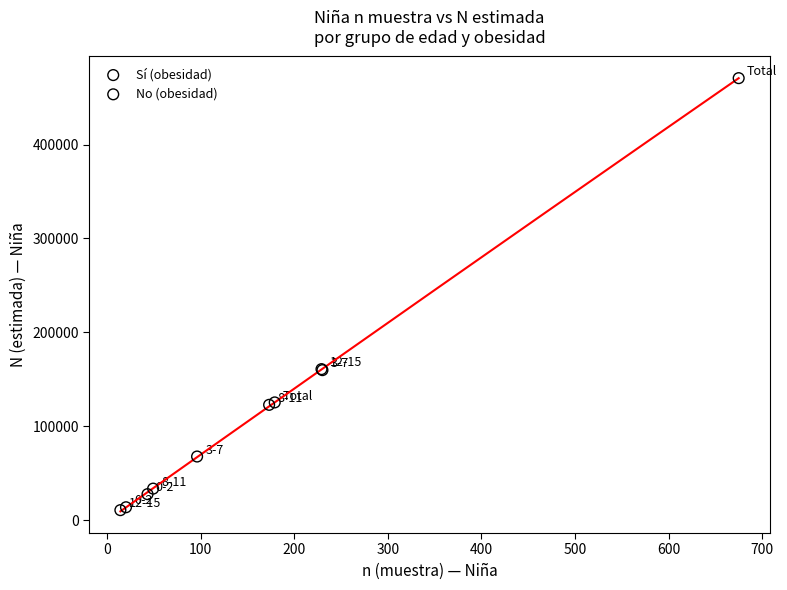

Which series reaches the maximum Y coordinate?

No (obesidad)